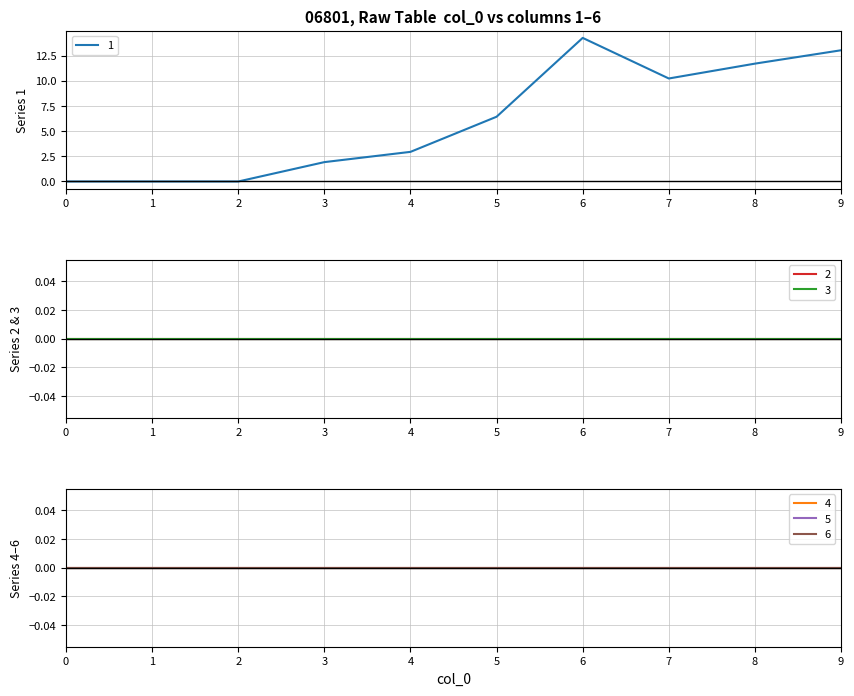

What is the sum of all 1 values?

60.6